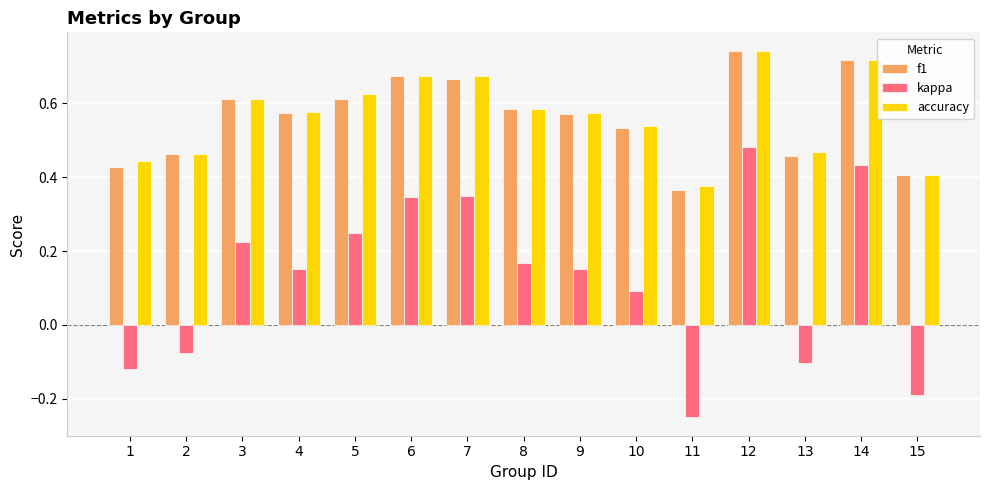

Which category has the lowest value across all series?

11